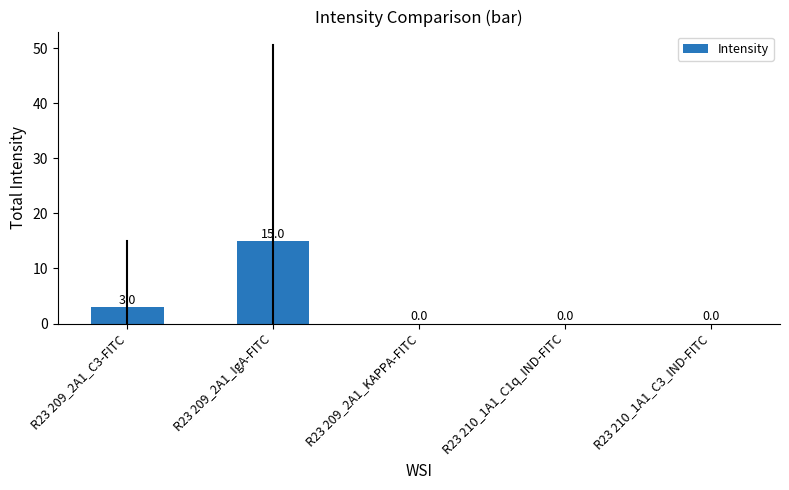

Which category has the highest value across all series?

R23 209_2A1_IgA-FITC